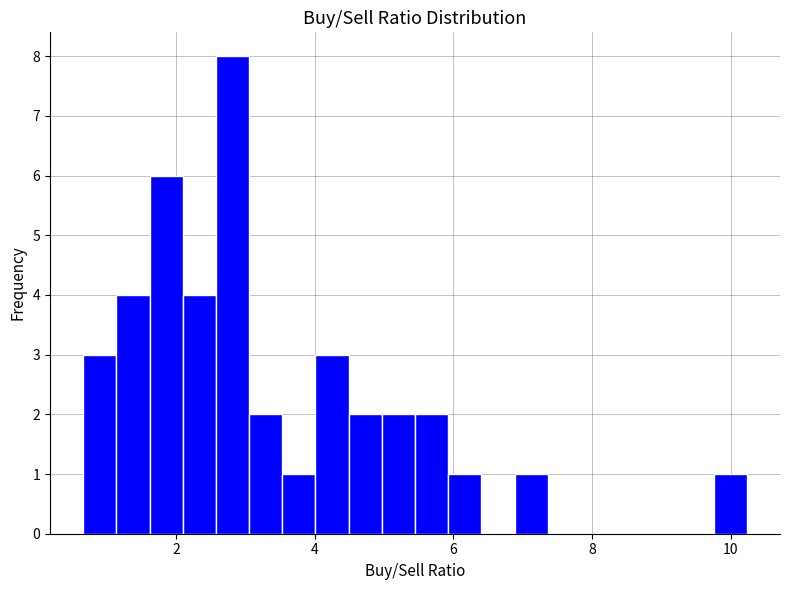

Read against the x-axis, roughly where is the centre of the tallest bar?

2.8